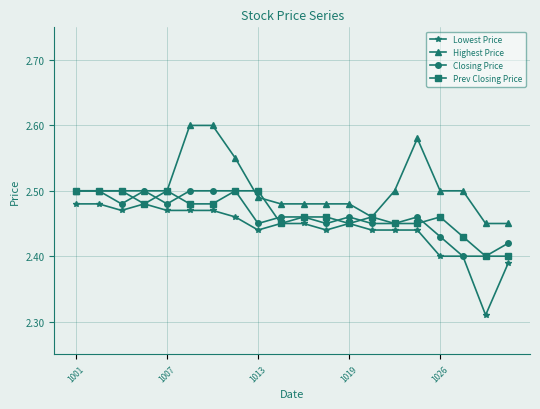

Which series has the widest spread of values?

Lowest Price